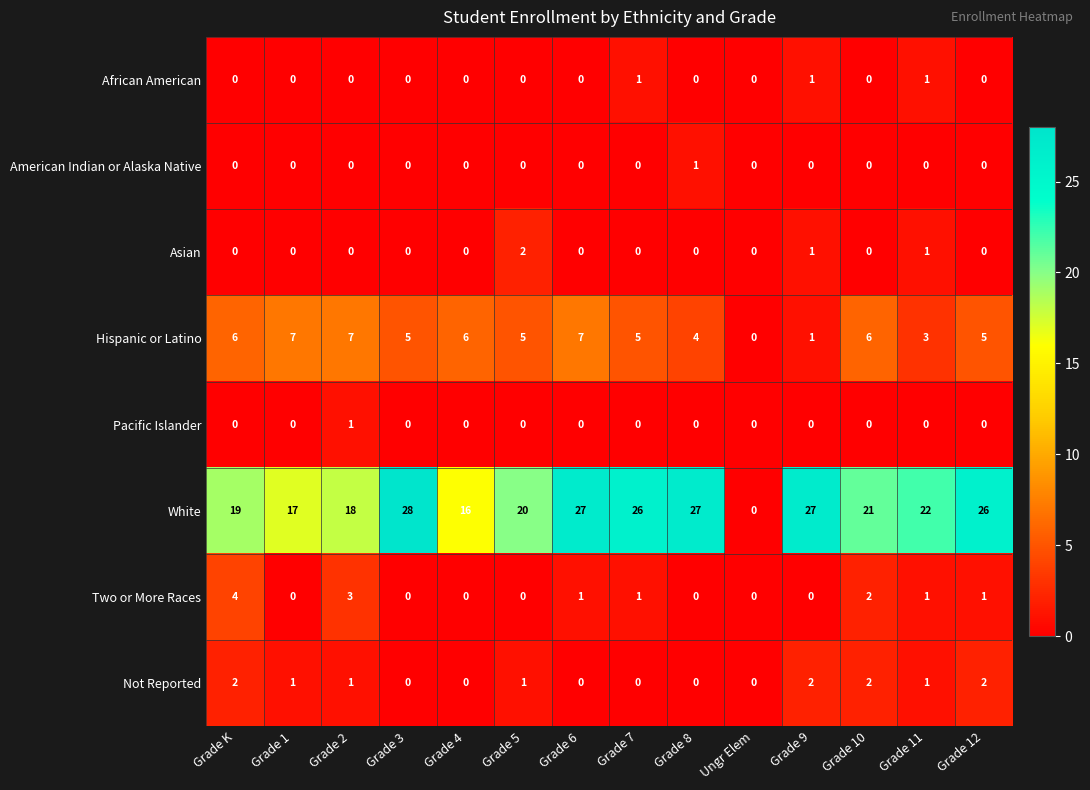

Which series has the largest range (max minus min)?

White